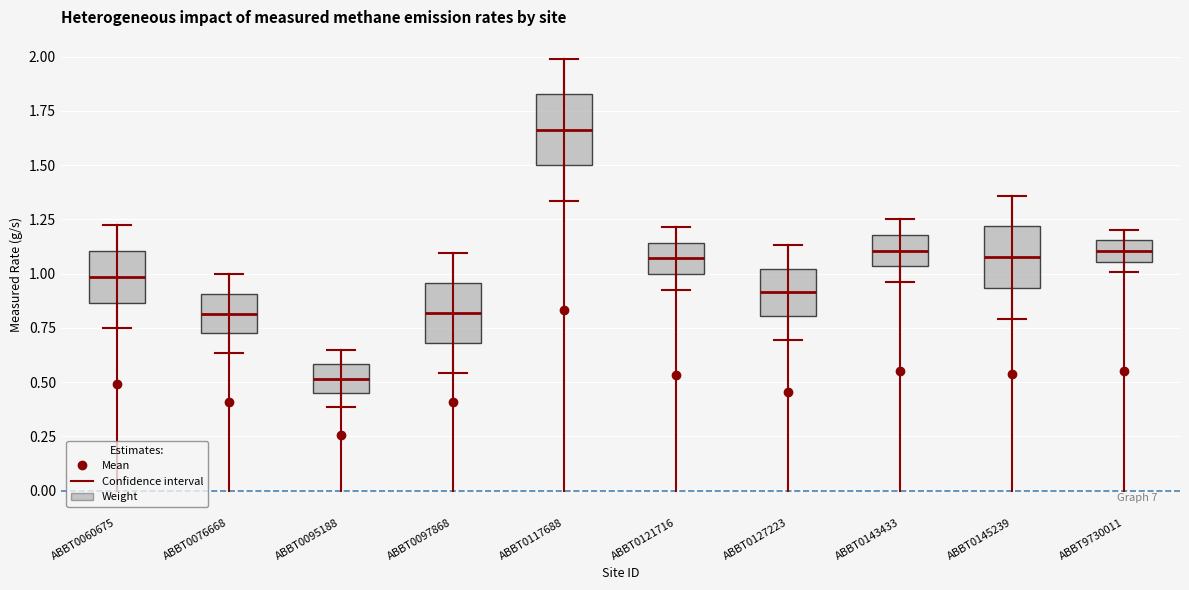

Where is the upper edge of the box for ABBT0127223 on the y-axis? The values are not printed on the chart, so give them approximately, as read against the axis.

1.00